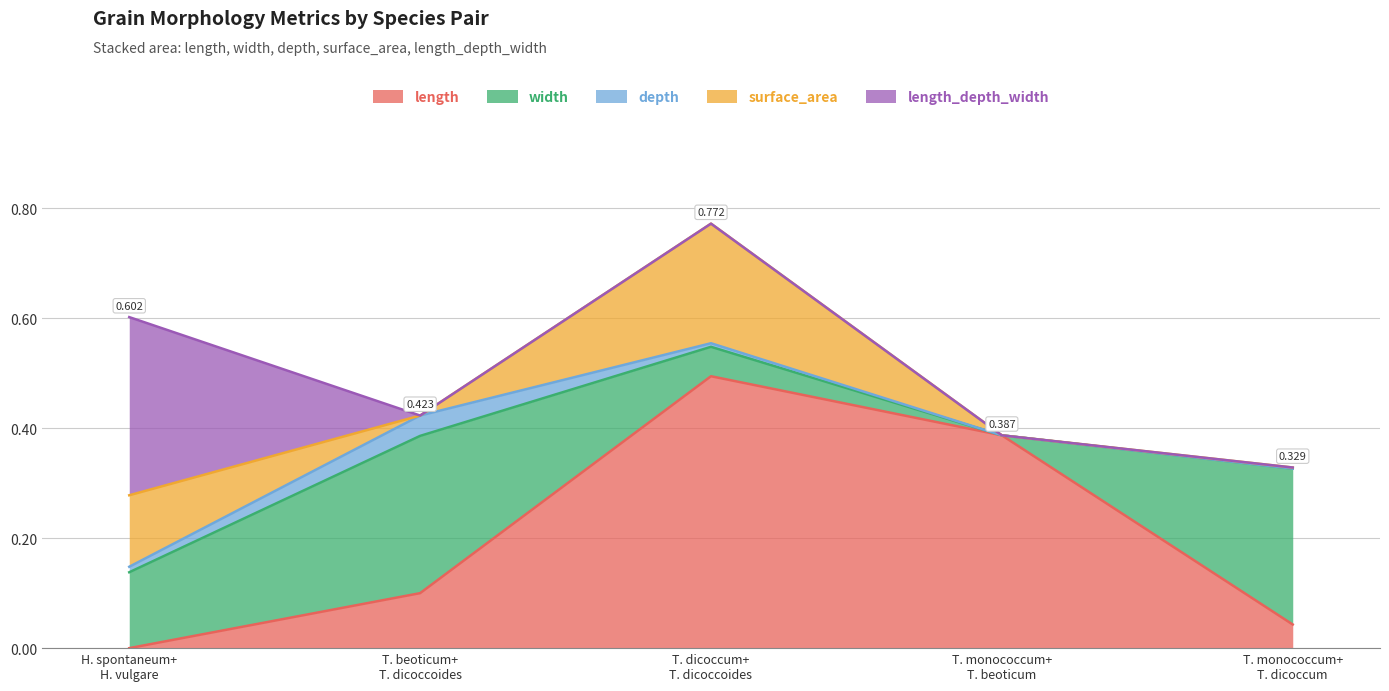

After their last crossing, which series has the higher values: depth or length?

length